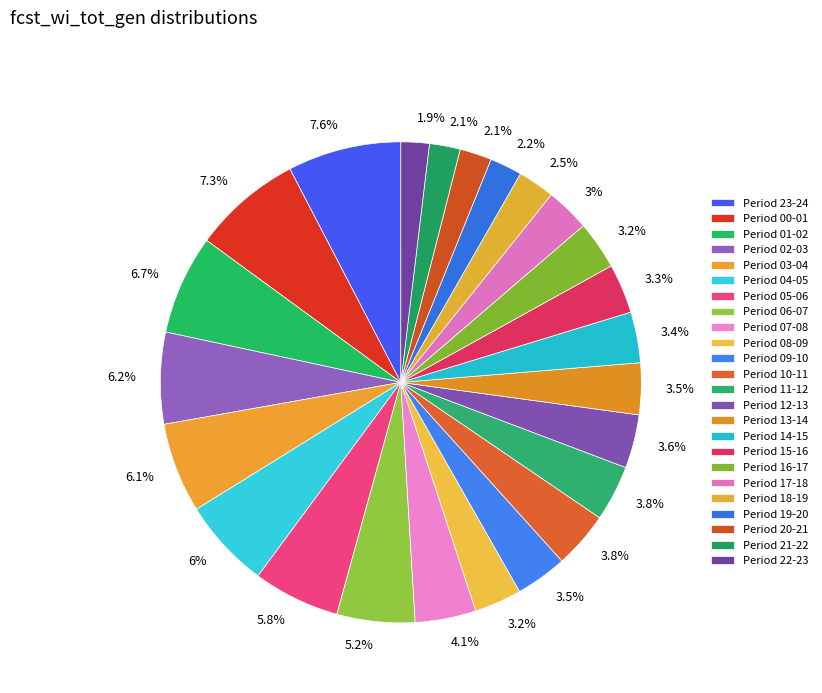

How many slices are in this pie chart?

24